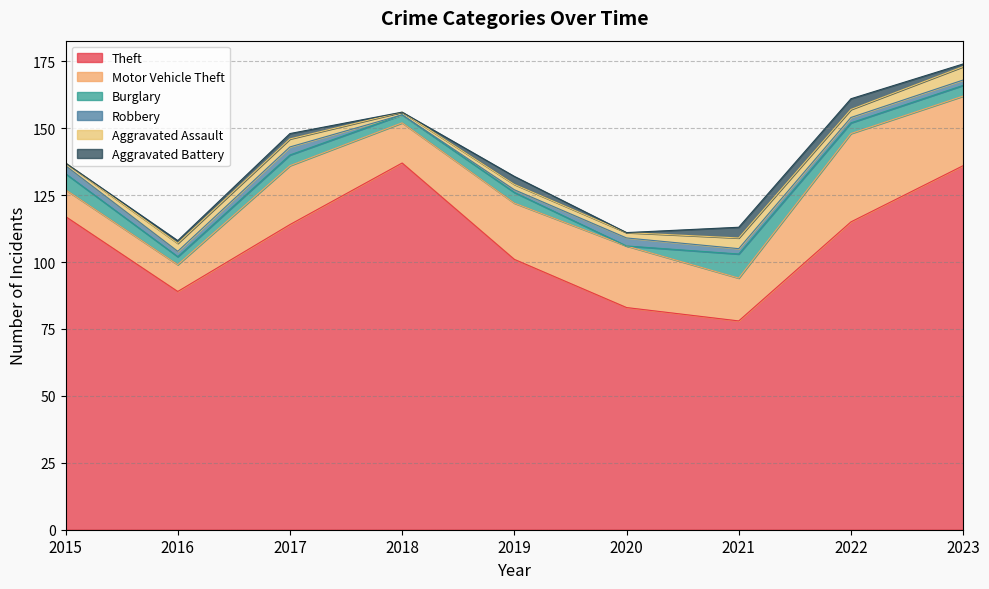

At which category does Theft reach its first local valley?

2016